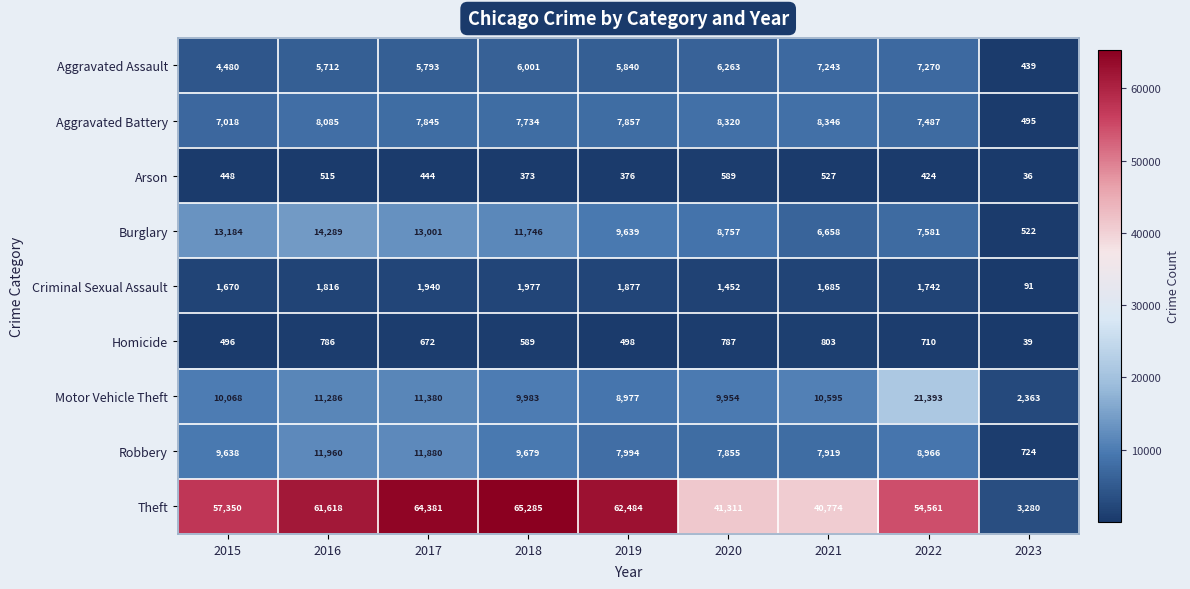

At which category does the chart reach its minimum across all series?

2023